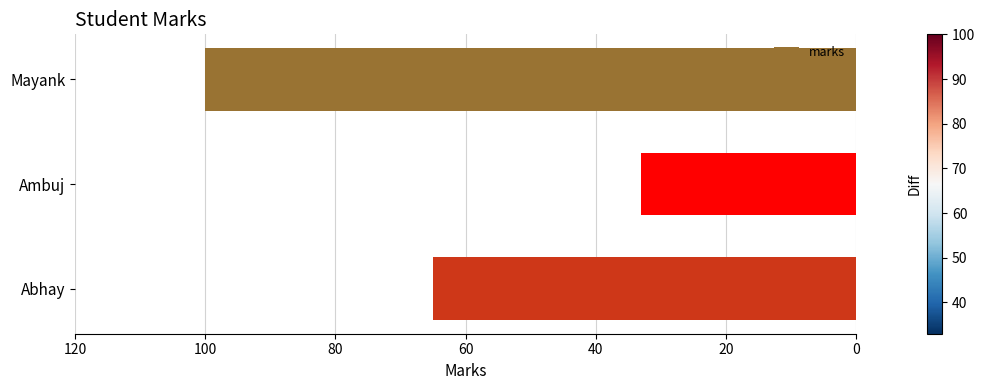

What is the change in value from Mayank to Abhay?

-35